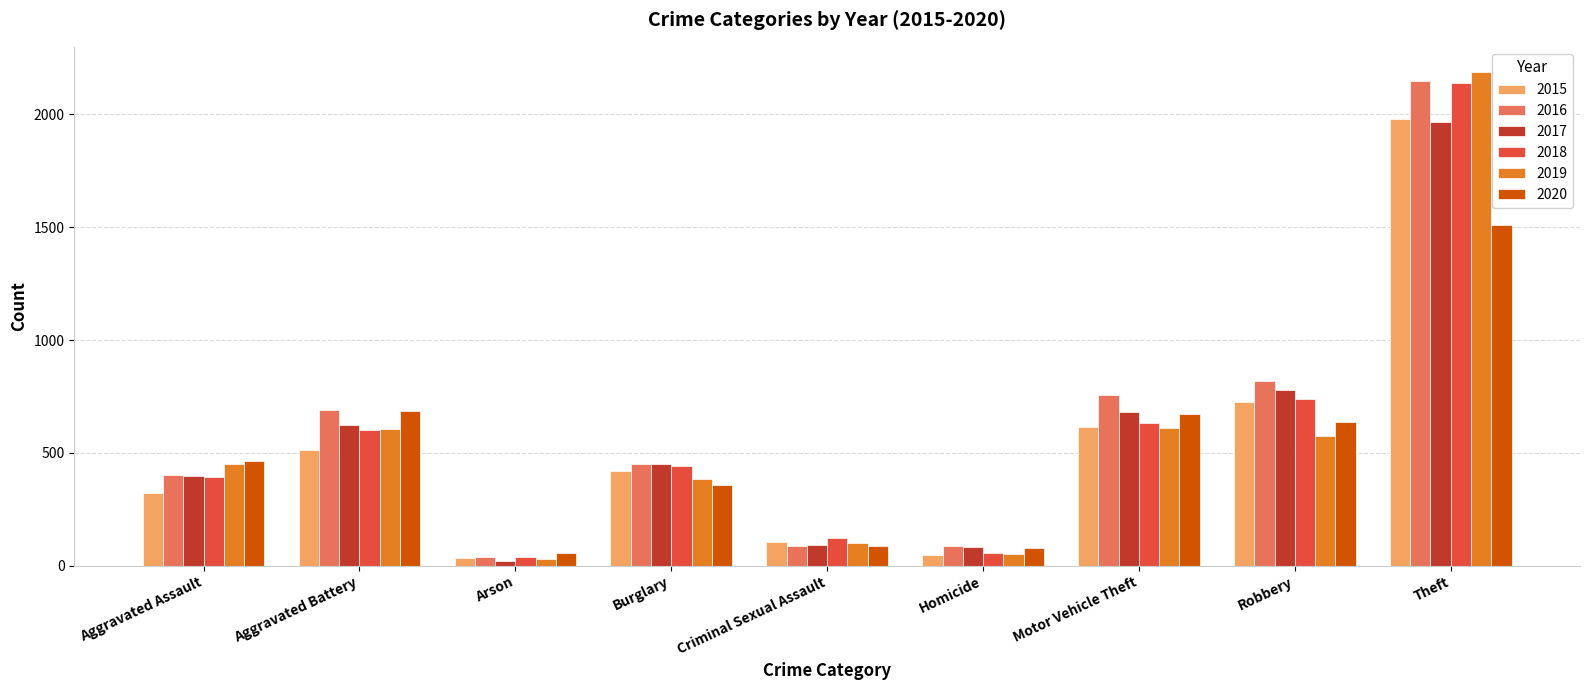

What is the highest value of the 2019 series?

2190